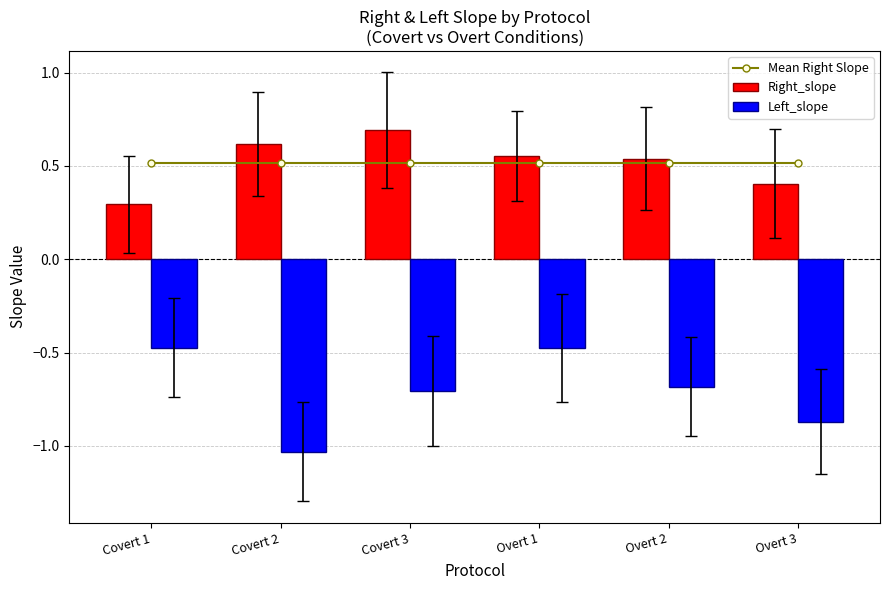

Reading left to right, extract all data points from this chart.

Mean Right Slope: Covert 1=0.5	Covert 2=0.5	Covert 3=0.5	Overt 1=0.5	Overt 2=0.5	Overt 3=0.5
Right_slope: Covert 1=0.3	Covert 2=0.6	Covert 3=0.7	Overt 1=0.6	Overt 2=0.5	Overt 3=0.4
Left_slope: Covert 1=-0.5	Covert 2=-1.0	Covert 3=-0.7	Overt 1=-0.5	Overt 2=-0.7	Overt 3=-0.9